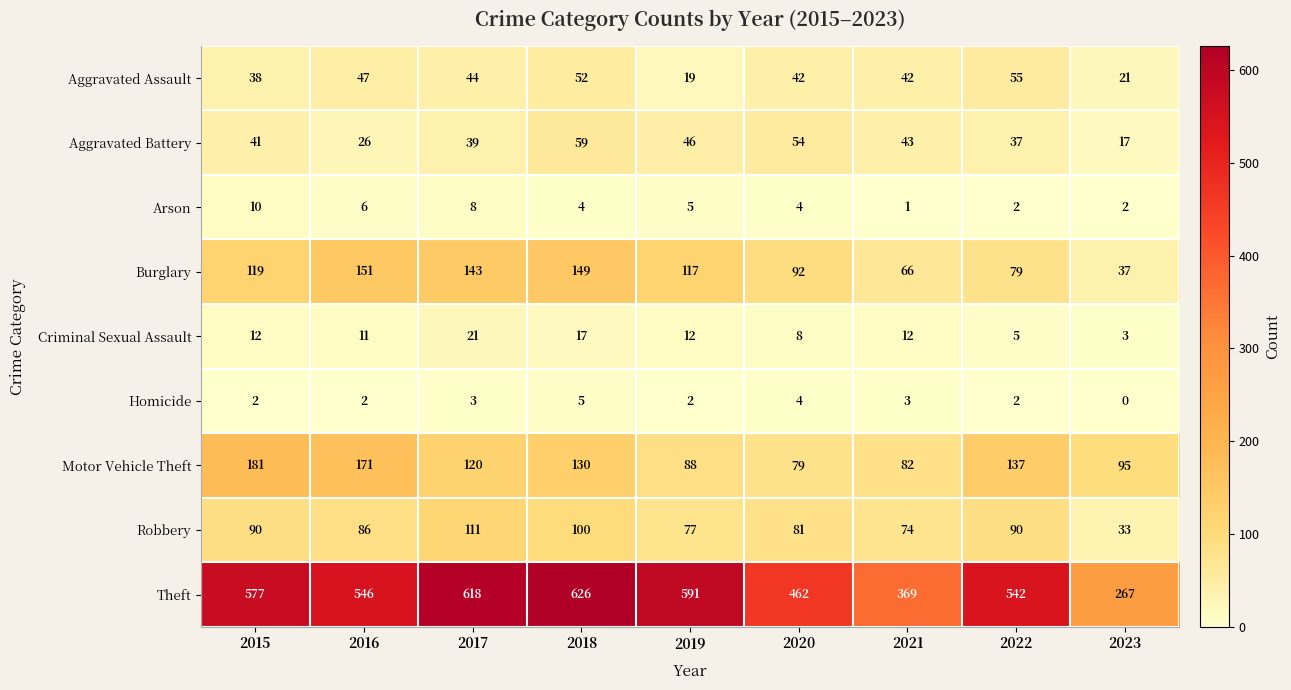

List the series in order of their peak value, highest first.

Theft, Motor Vehicle Theft, Burglary, Robbery, Aggravated Battery, Aggravated Assault, Criminal Sexual Assault, Arson, Homicide